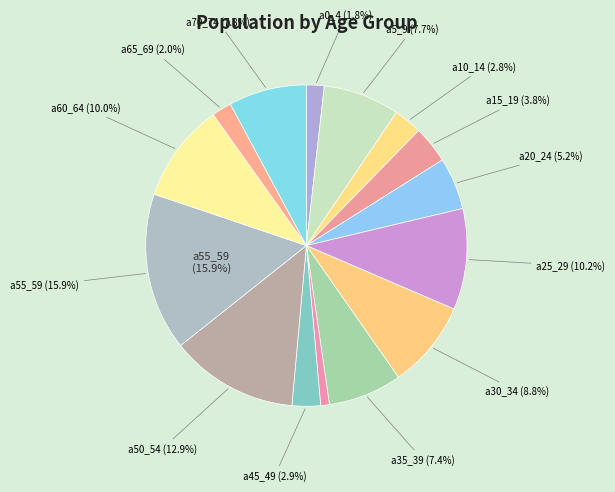

Is there any slice that represents more than half of the pie?

No